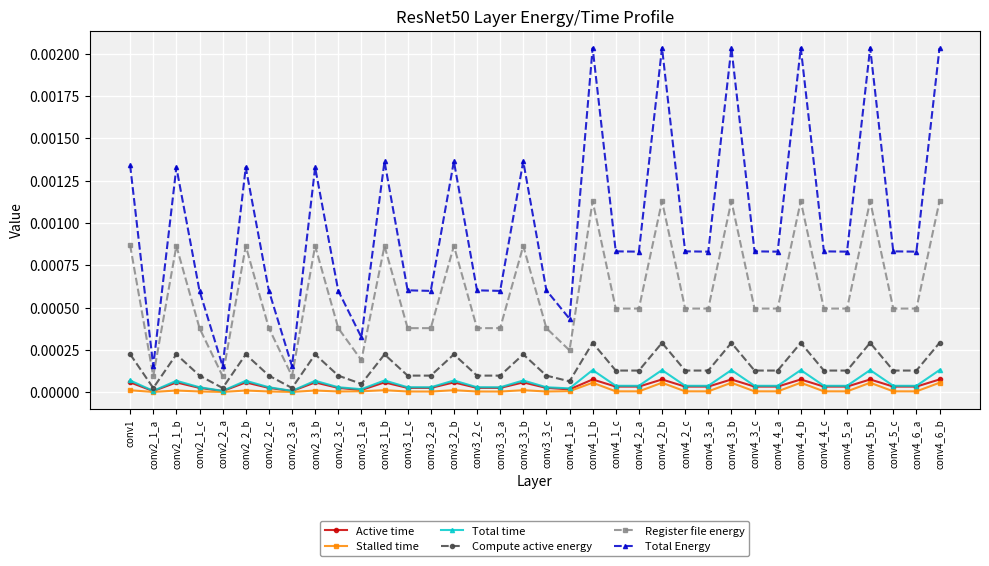

At which category does Total Energy reach its first local peak?

conv2_1_b